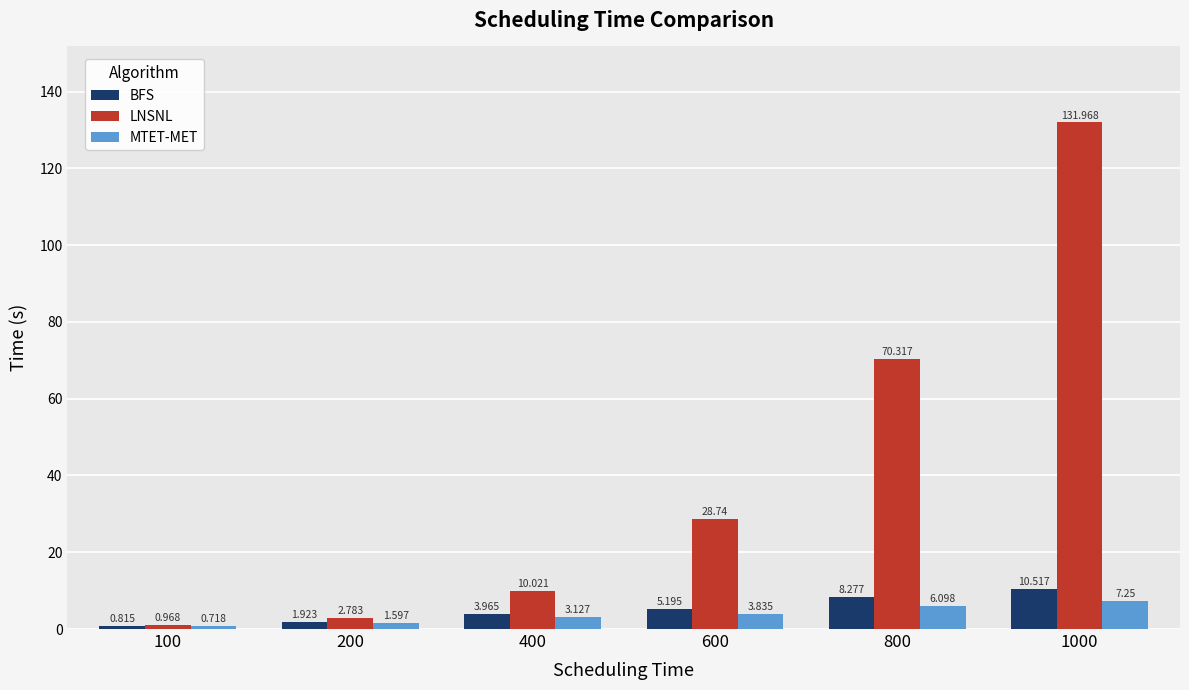

At which label does MTET-MET first exceed 3?

400